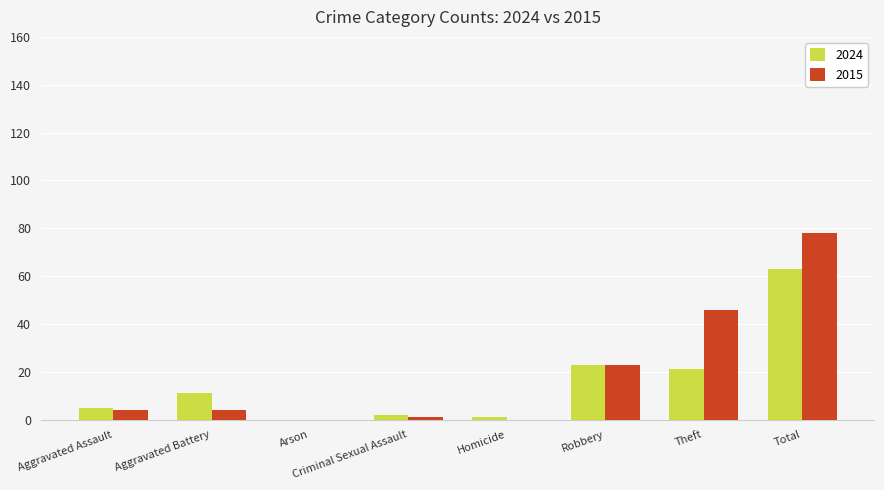

The value of 2024 at Theft is 36. True or false?

False